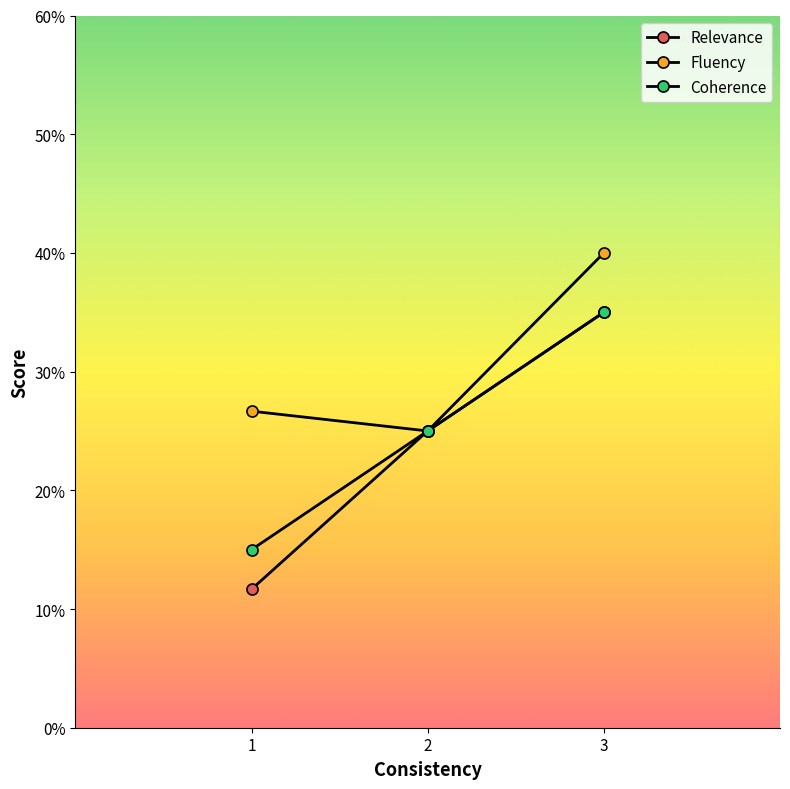

Does the chart have visible grid lines?

No